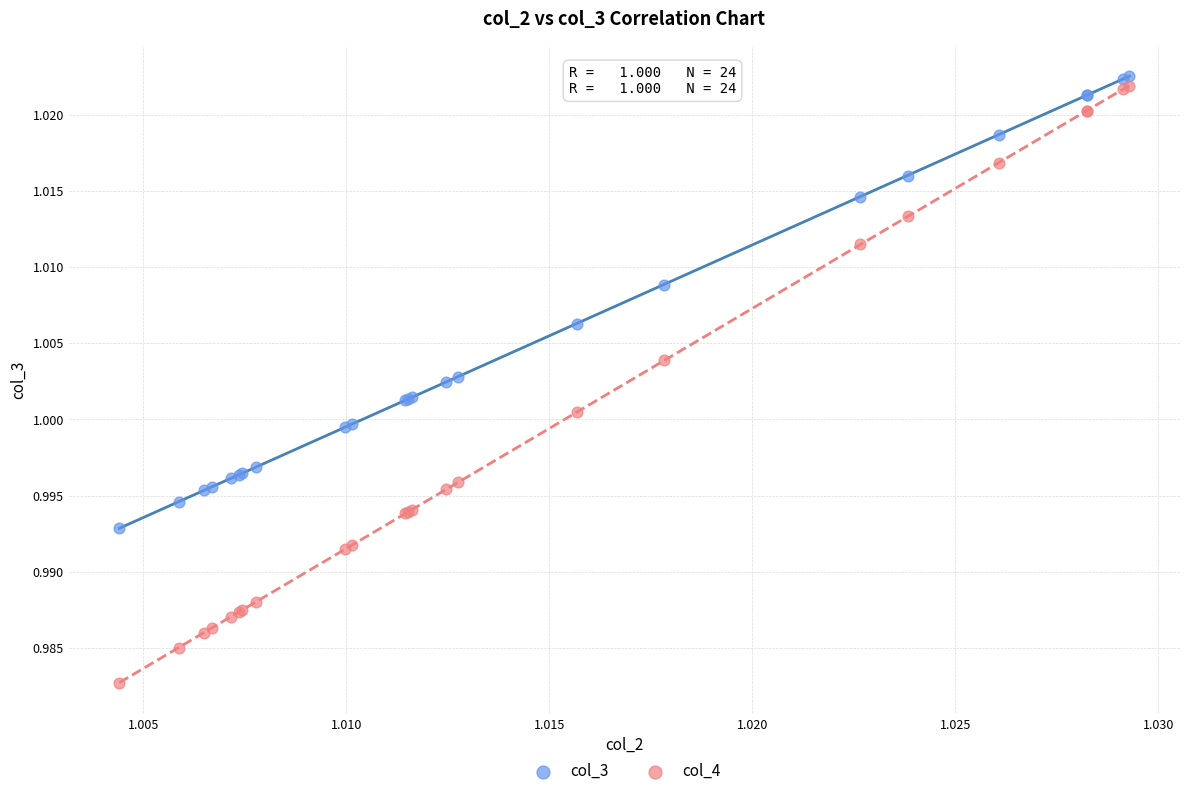

Which series reaches the minimum Y coordinate?

col_4